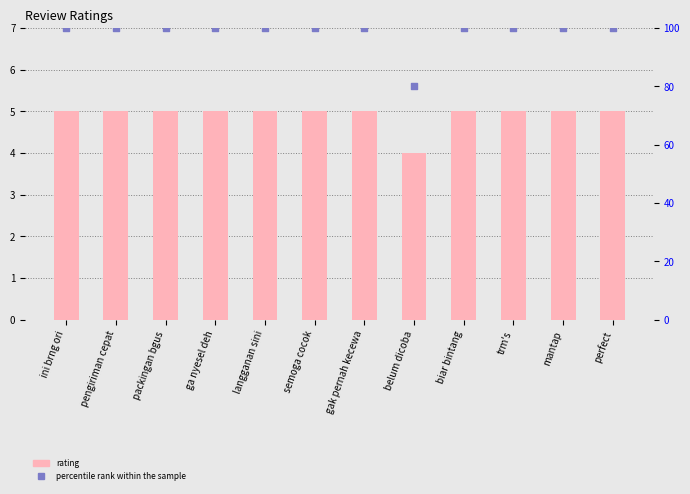

Is the value of rating at belum dicoba greater than the value of percentile rank within the sample at biar bintang?

No